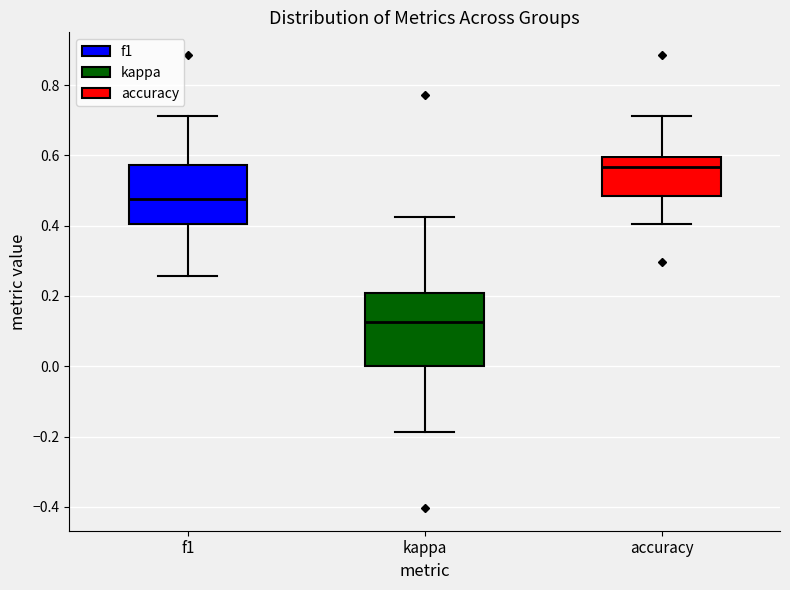

Where does the lower whisker of the box for f1 end on the y-axis? The values are not printed on the chart, so give them approximately, as read against the axis.

0.26